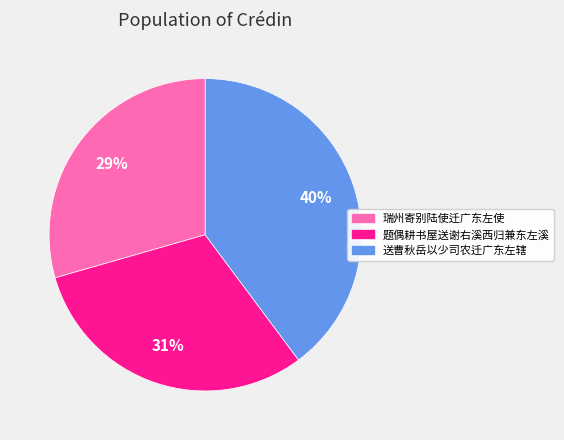

True or false: 送曹秋岳以少司农迁广东左辖 accounts for 30% of the total.

False